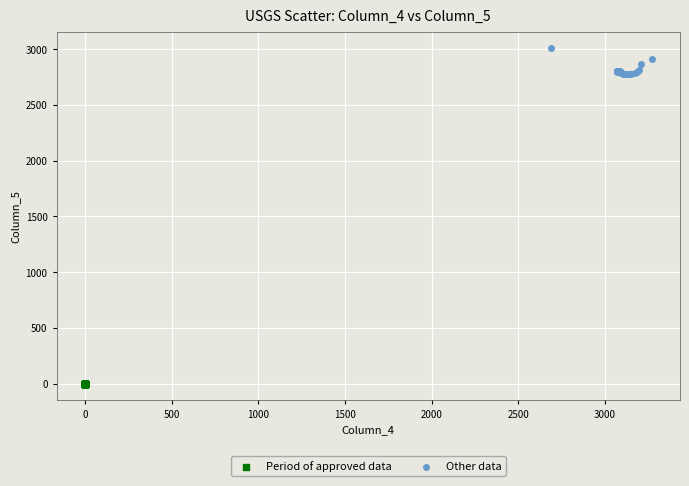

Which series reaches the maximum Y coordinate?

Other data